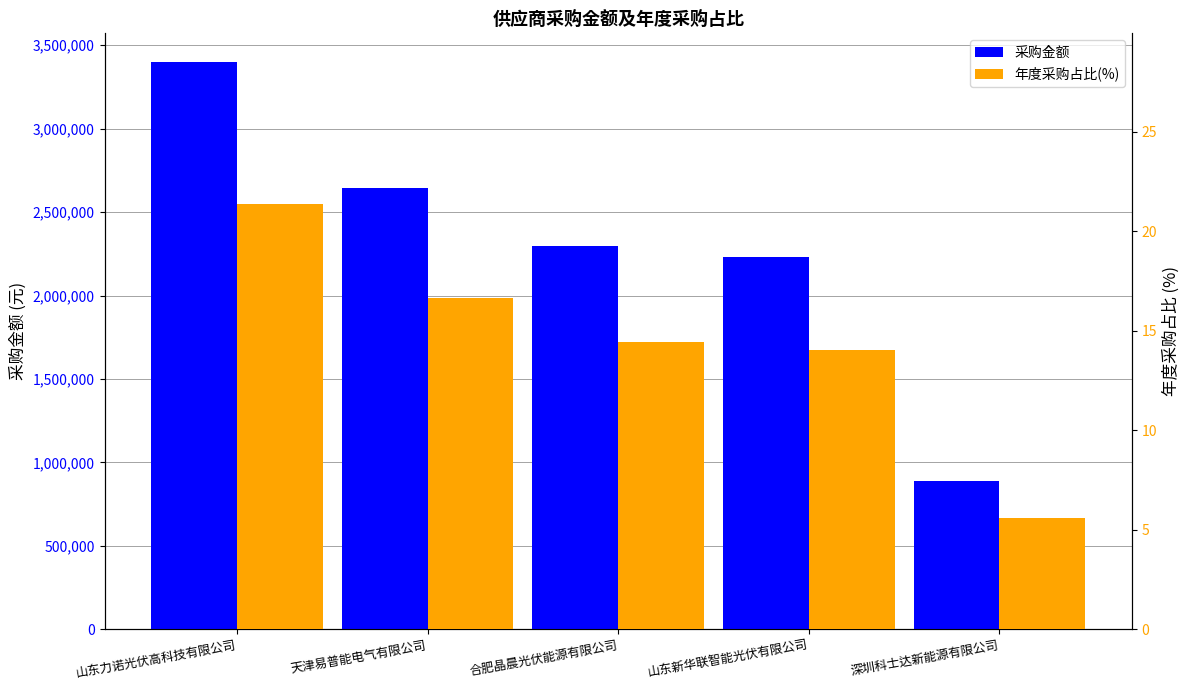

Reading left to right, list all the values displayed in this chart.

采购金额: 山东力诺光伏高科技有限公司=3401197.4	天津易普能电气有限公司=2643856.8	合肥晶晨光伏能源有限公司=2294751.3	山东新华联智能光伏有限公司=2231244.4	深圳科士达新能源有限公司=889316.2
年度采购占比(%): 山东力诺光伏高科技有限公司=21.4	天津易普能电气有限公司=16.6	合肥晶晨光伏能源有限公司=14.4	山东新华联智能光伏有限公司=14.0	深圳科士达新能源有限公司=5.6